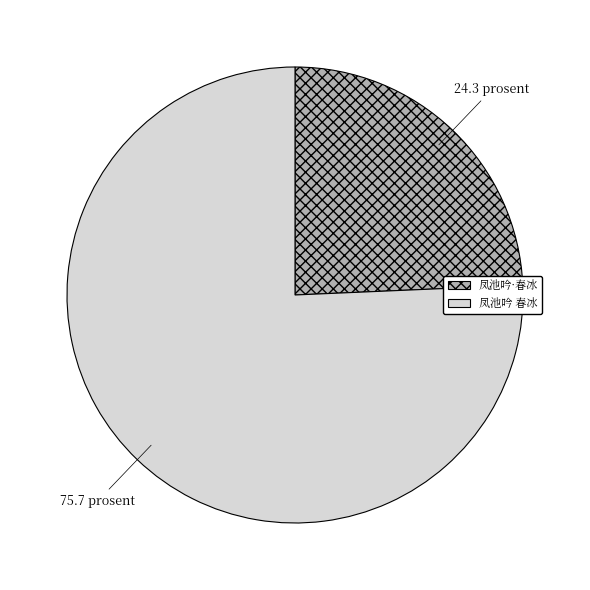

Approximately how many times larger is the value at 凤池吟·春冰 compared to 凤池吟 春冰?

0.3